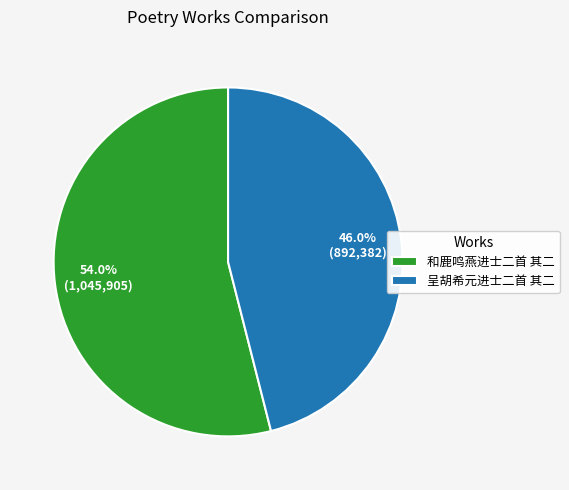

Is 和鹿鸣燕进士二首 其二 the majority of the pie?

Yes